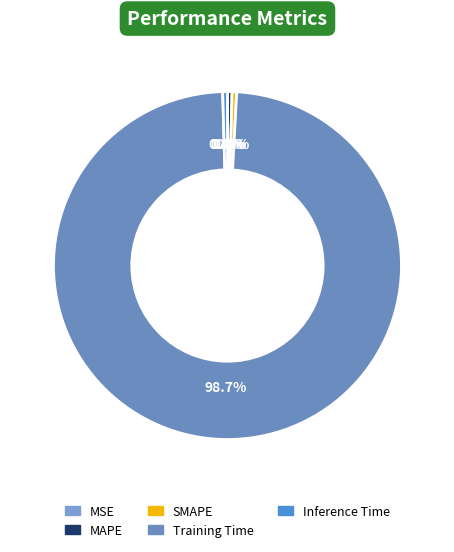

Count the number of slices in the pie.

5